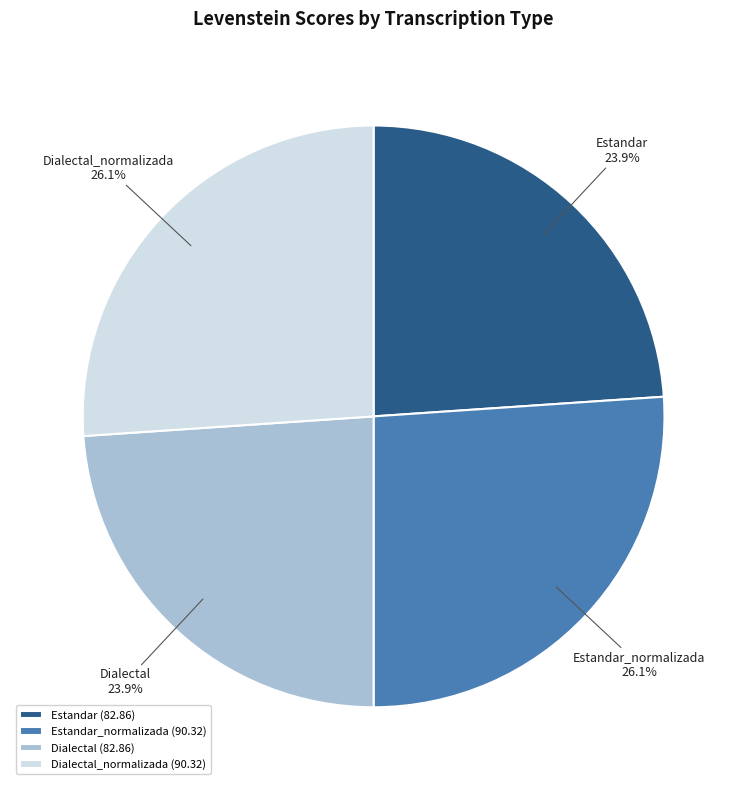

What percentage is the Estandar_normalizada slice, to the nearest percent?

26%